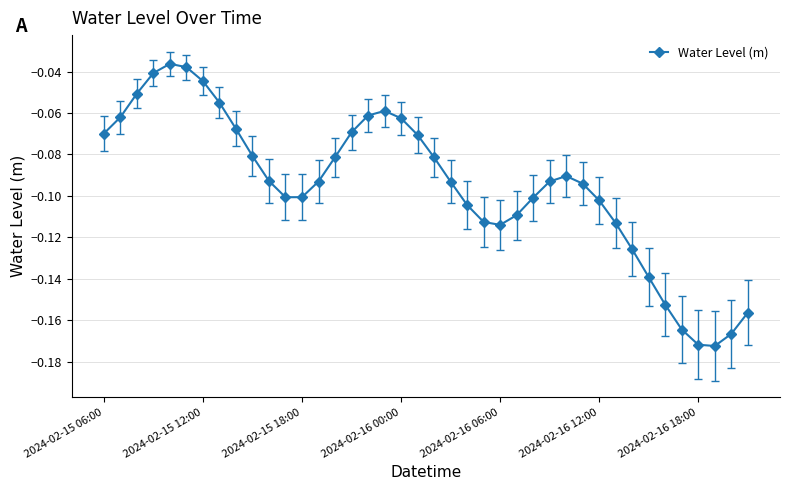

How many points are lower than both their immediate neighbors (excluding endpoints)?

3